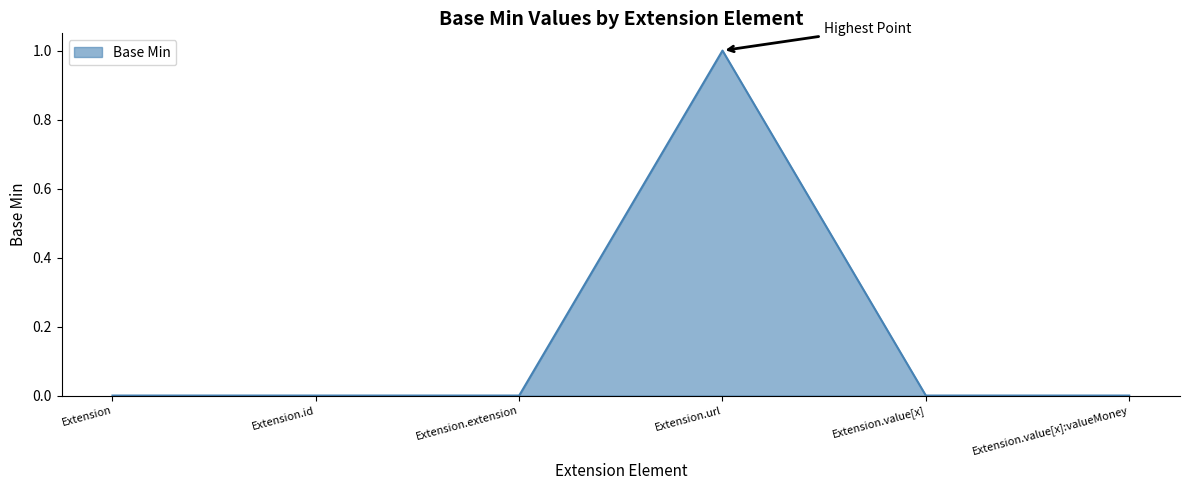

How many categories are shown in the chart?

6